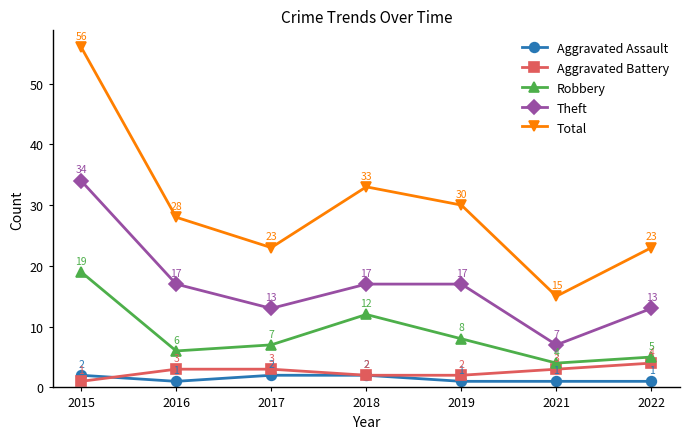

At which category does the chart reach its peak across all series?

2015